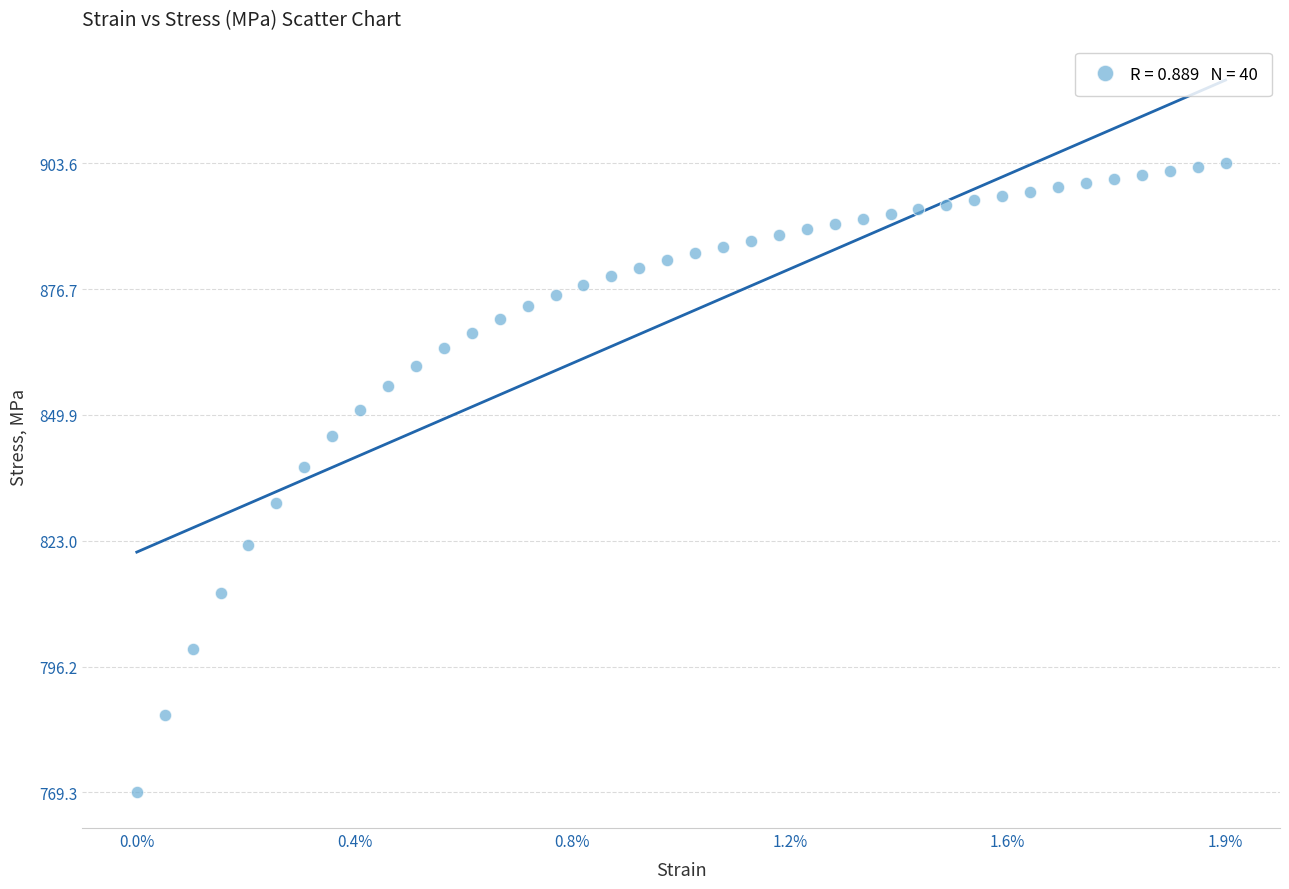

What is the range of Y values (max minus min)?

134.3